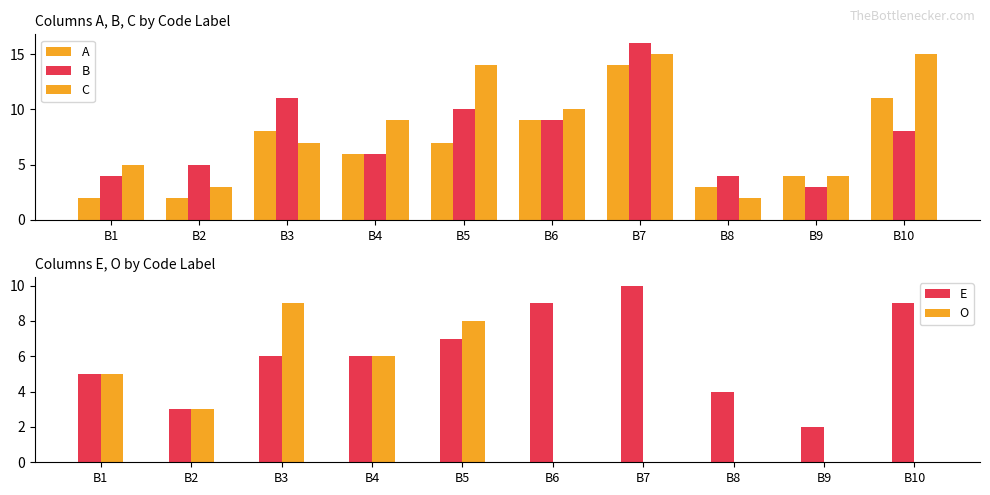

Is it true that E equals 2 at B4?

False